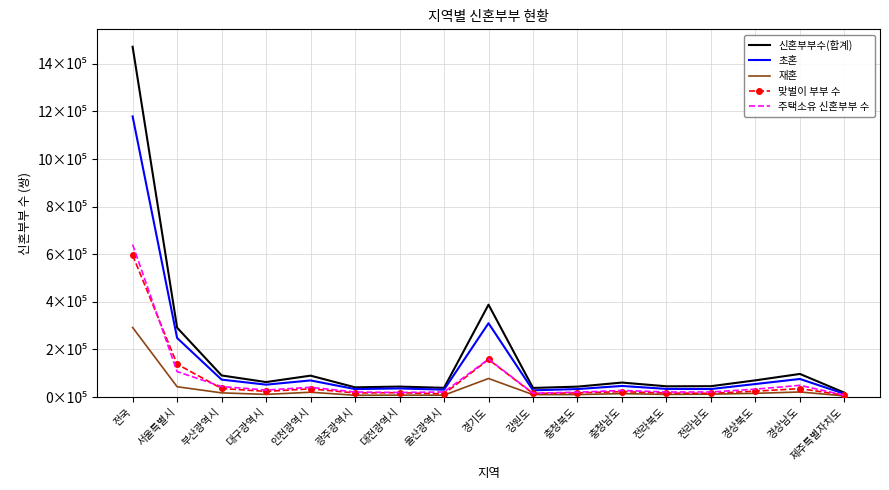

True or false: 초혼 and 재혼 intersect in this chart.

False